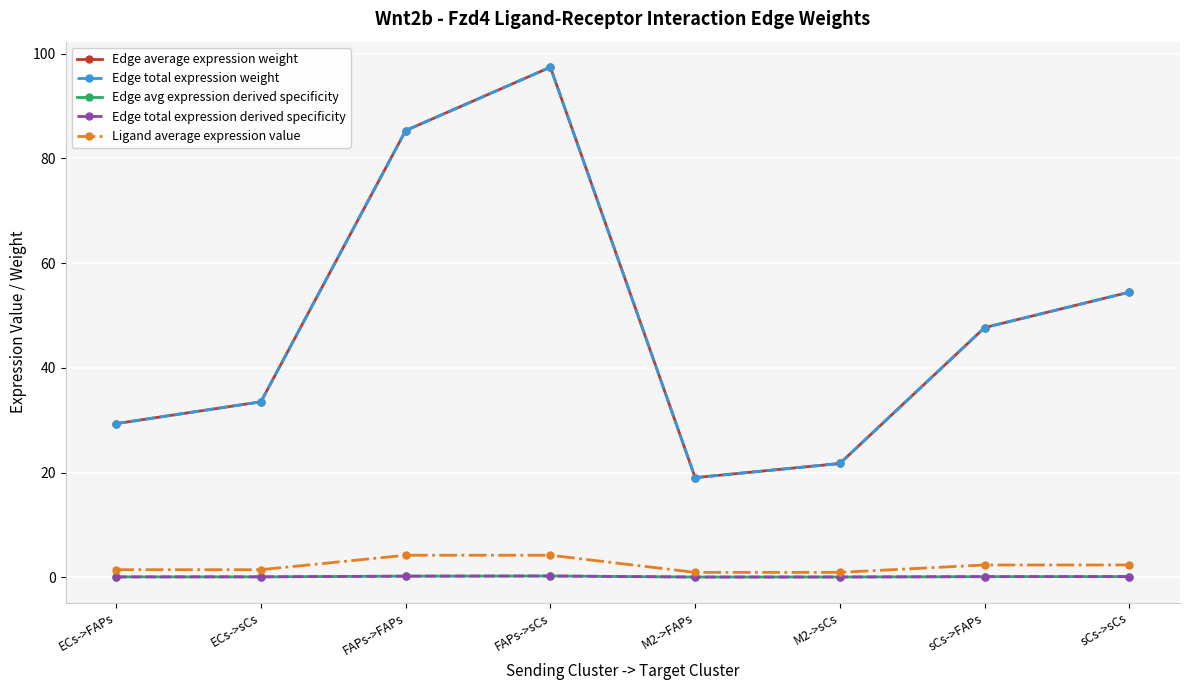

Does the chart have visible grid lines?

Yes